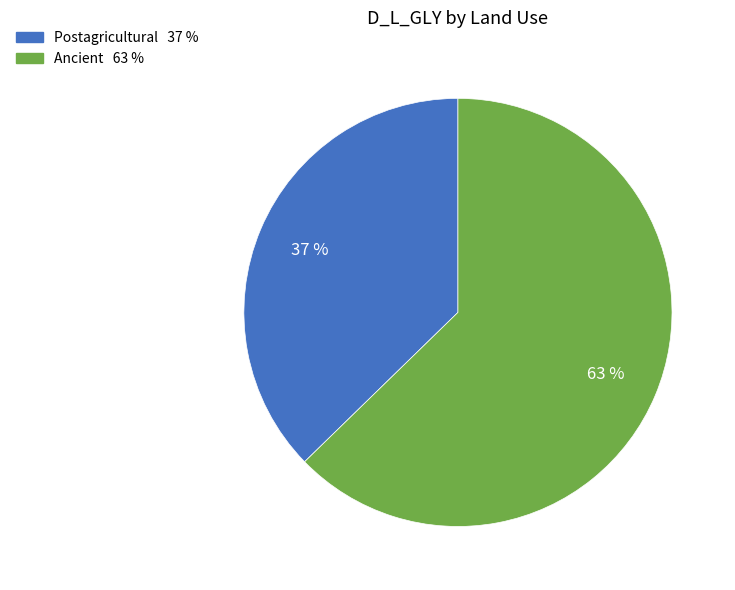

What is the largest slice in the pie chart?

Ancient